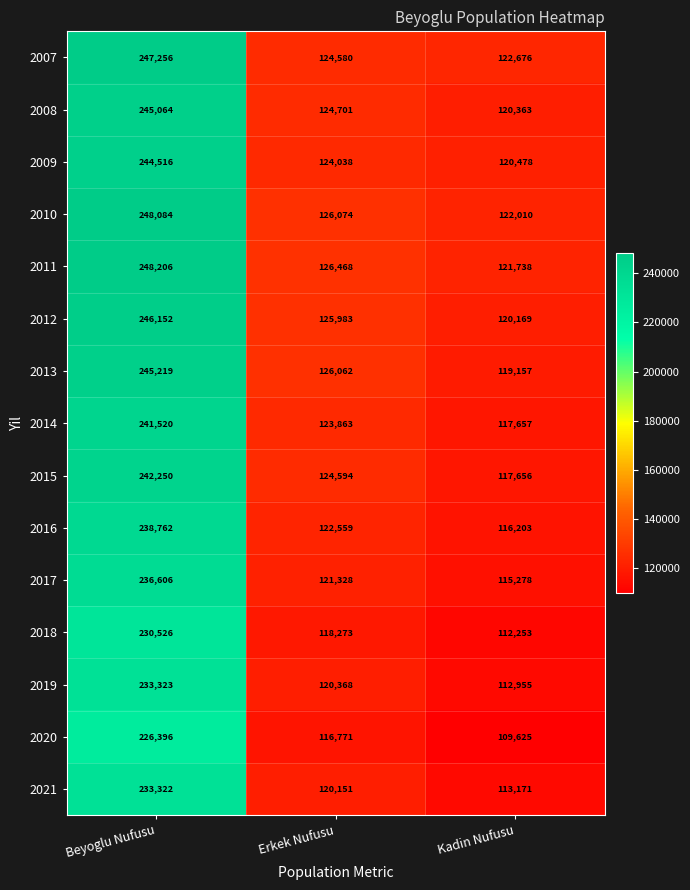

Rank the series at Erkek Nufusu from lowest to highest value.

2020, 2018, 2021, 2019, 2017, 2016, 2014, 2009, 2007, 2015, 2008, 2012, 2013, 2010, 2011